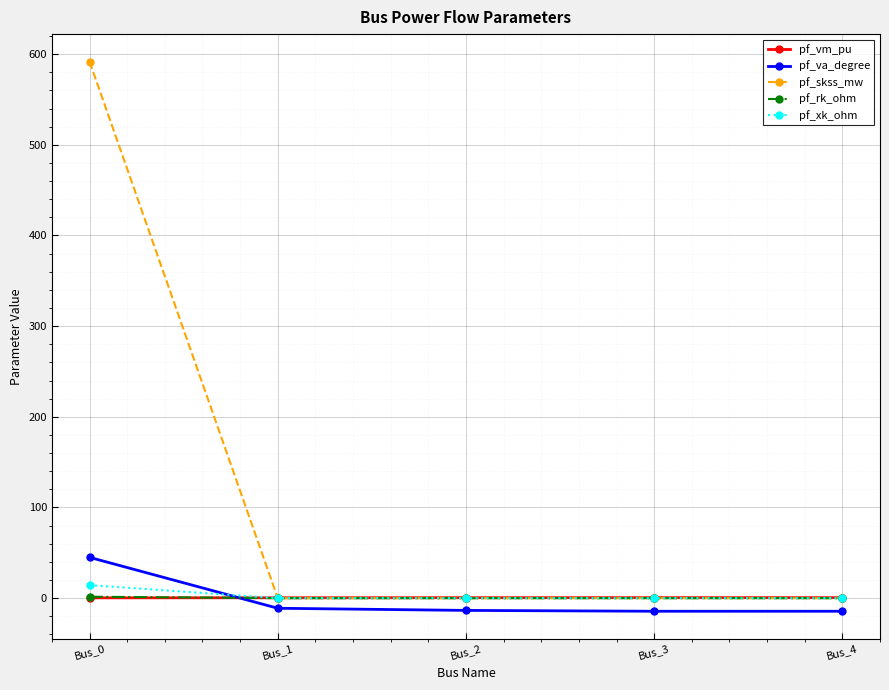

True or false: pf_va_degree and pf_skss_mw intersect in this chart.

False